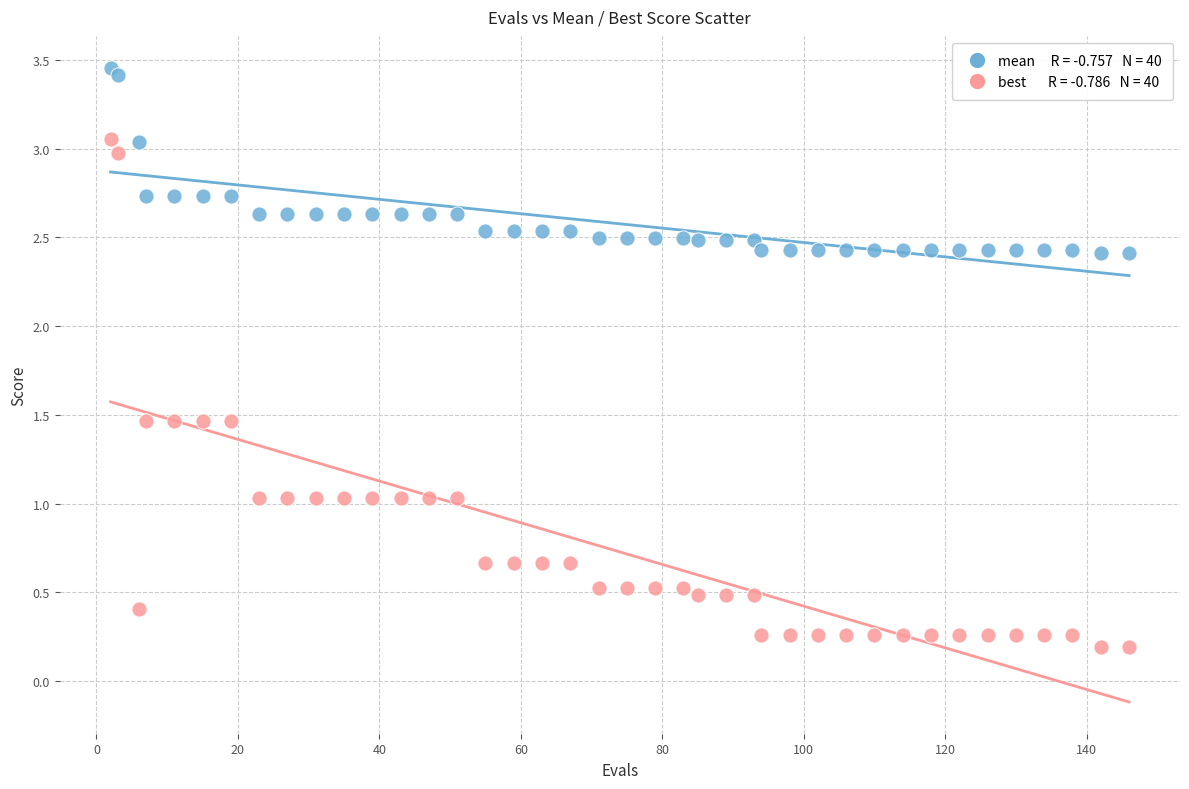

Across all data points, what is the range of Y values (max minus min)?

3.3